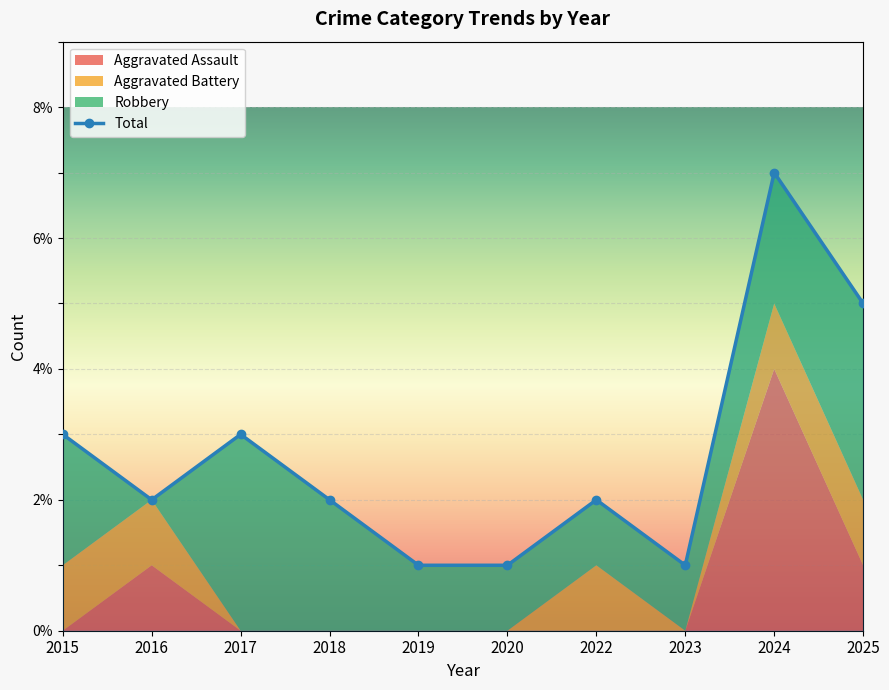

Between 2024 and 2023, which is larger?

2024